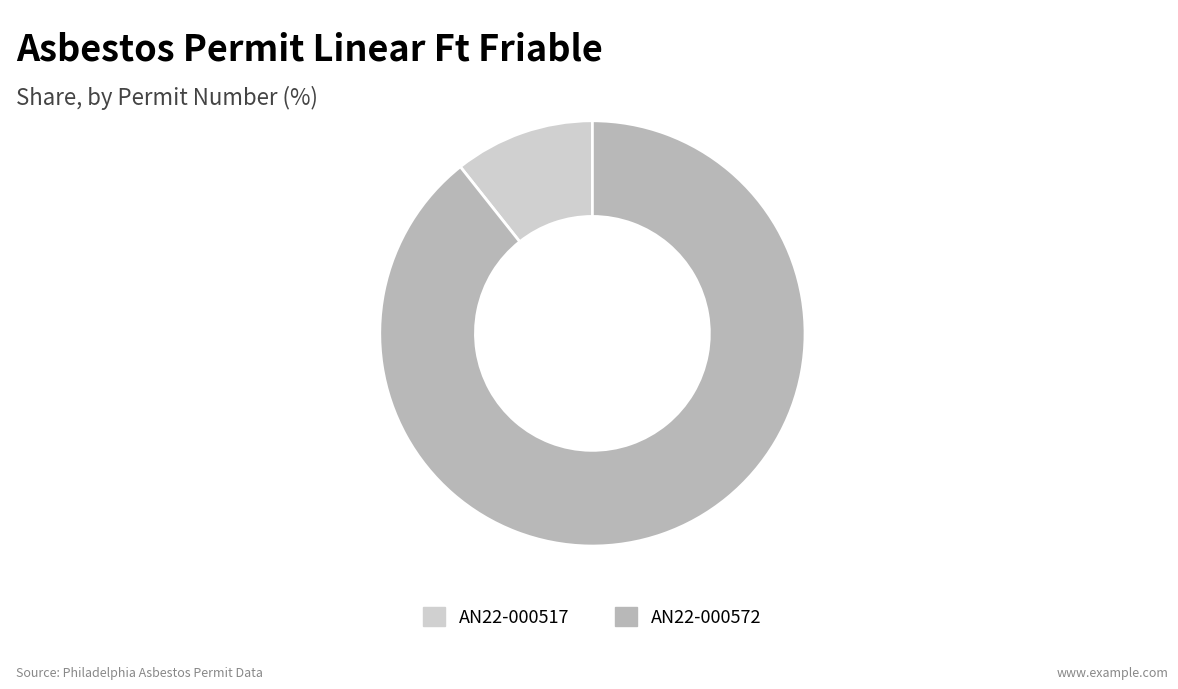

Does any single category account for the majority?

Yes